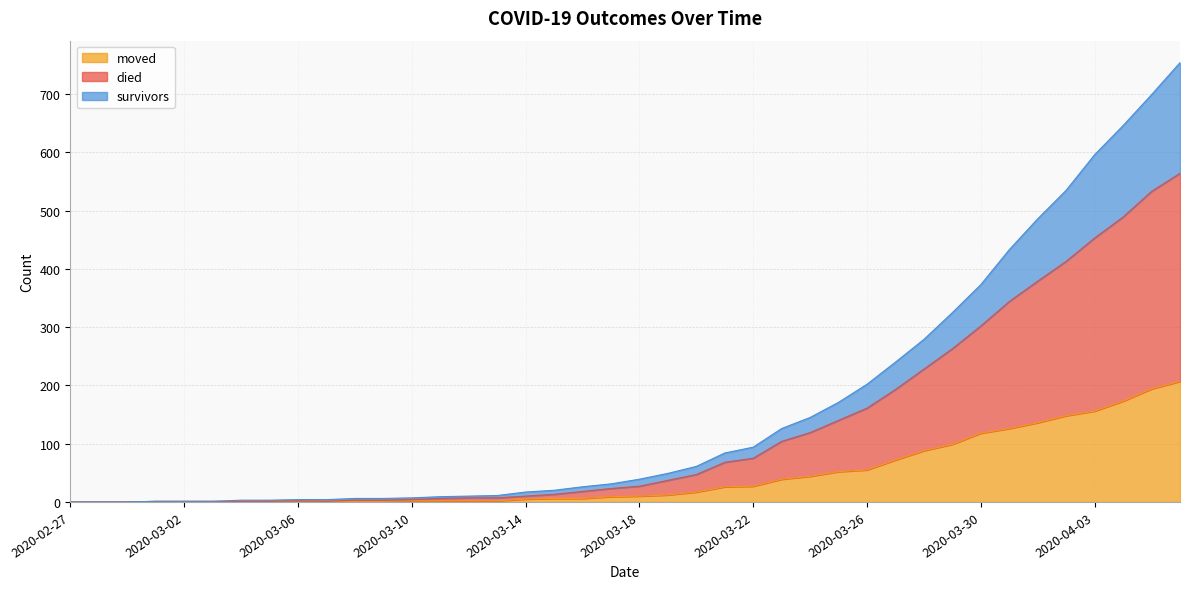

Is the value of survivors at 2020-03-06 greater than the value of moved at 2020-03-03?

Yes